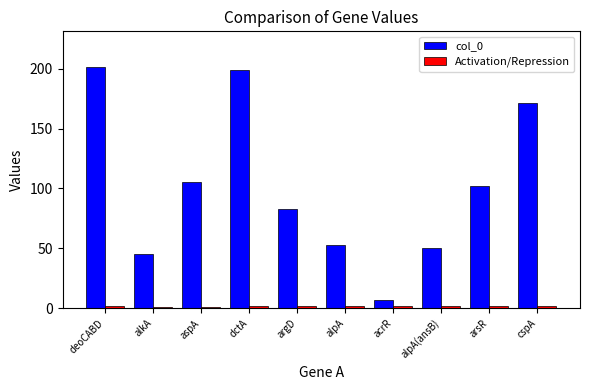

Read the col_0 value at deoCABD.

201